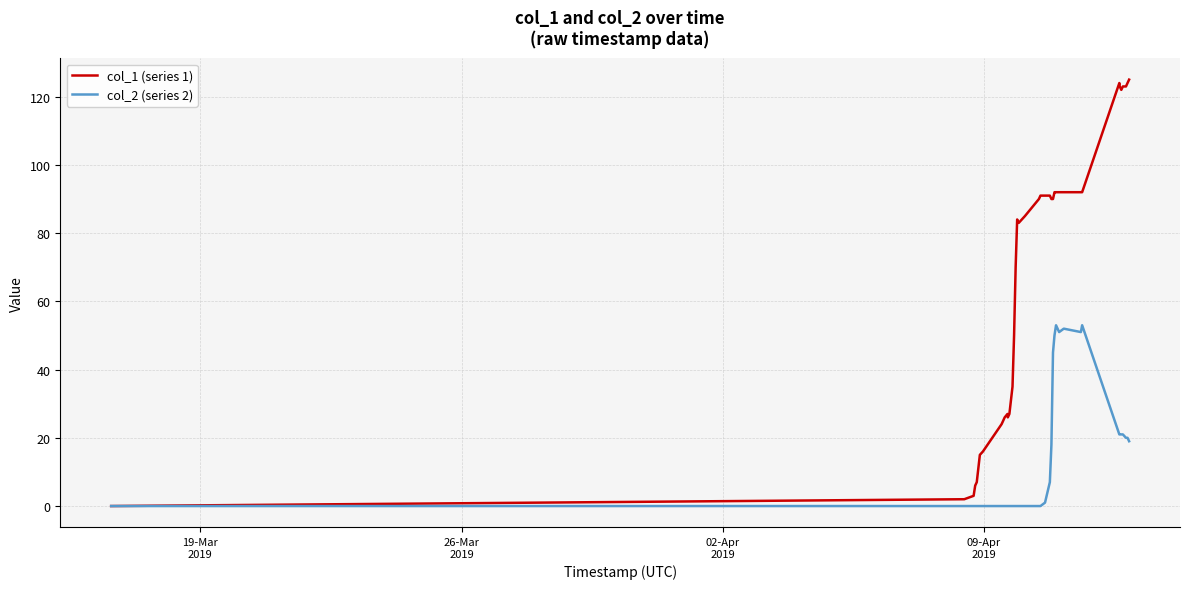

List the series in order of their peak value, lowest first.

col_2 (series 2), col_1 (series 1)